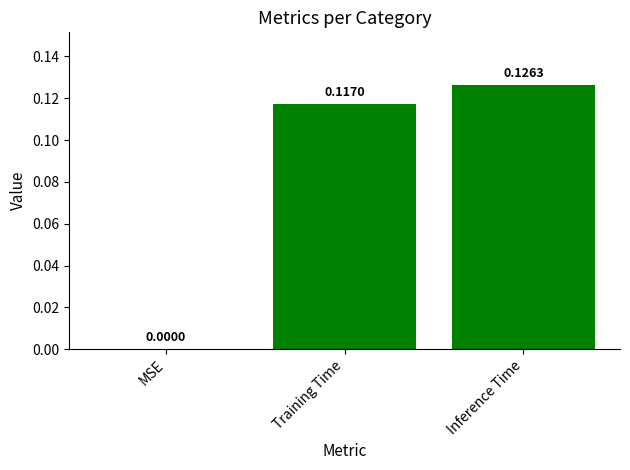

How many values are between 0 and 1?

3